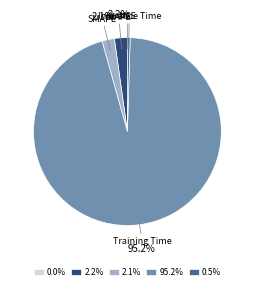

Which slice is the largest?

Training Time